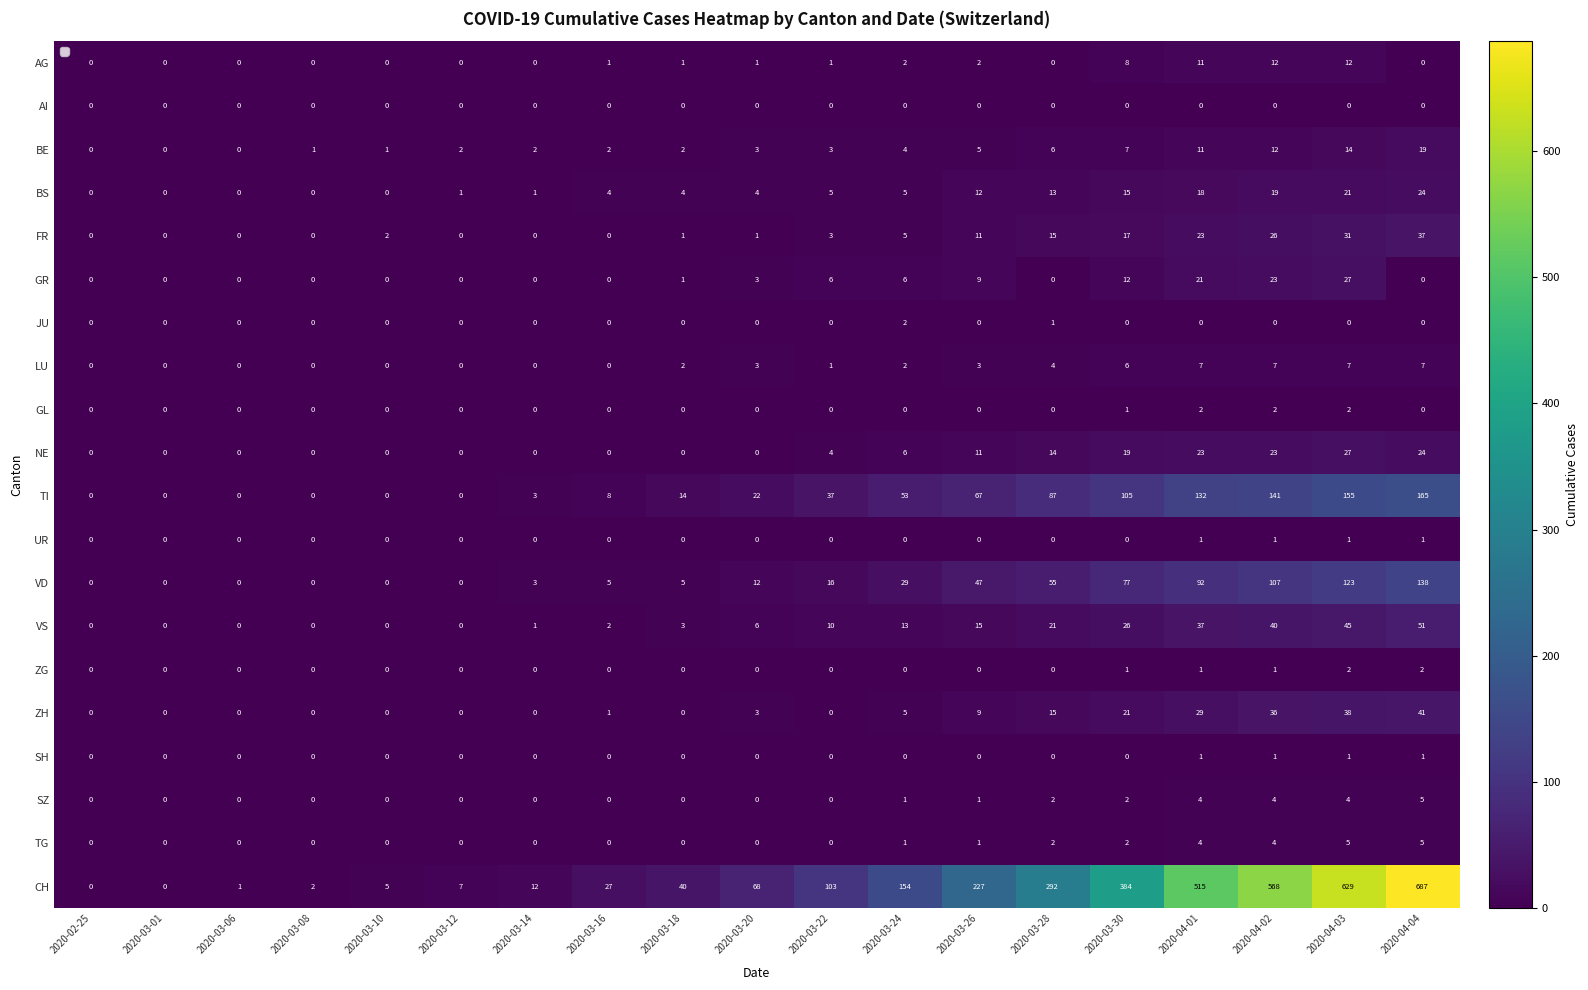

At which category is the sum across all series the highest?

2020-04-04